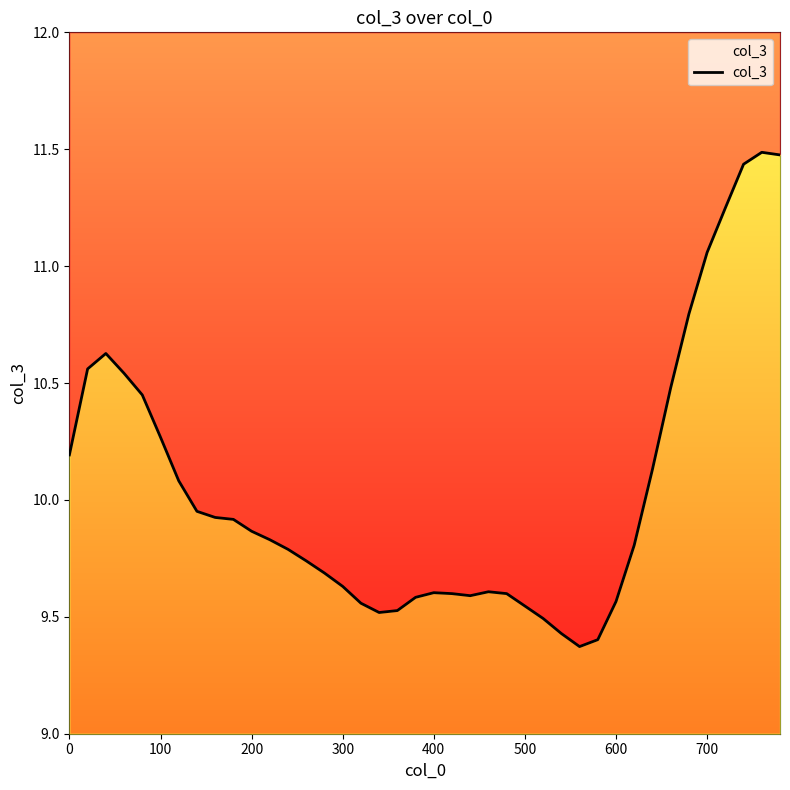

The value at 600 is 9.6. True or false?

True